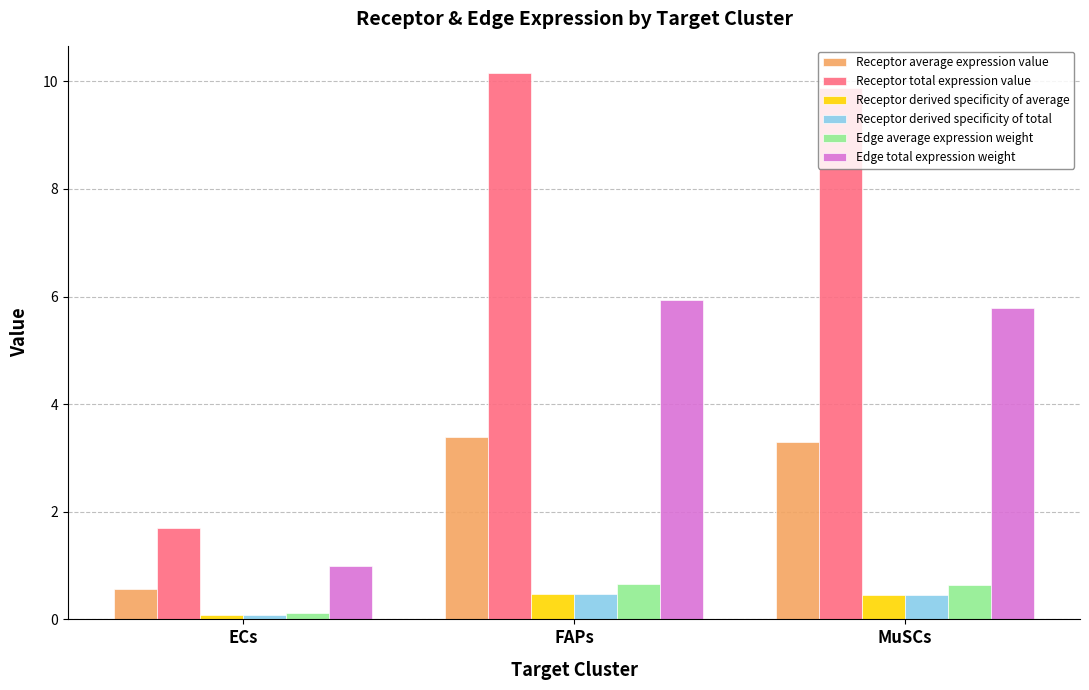

Which category has the highest value across all series?

FAPs